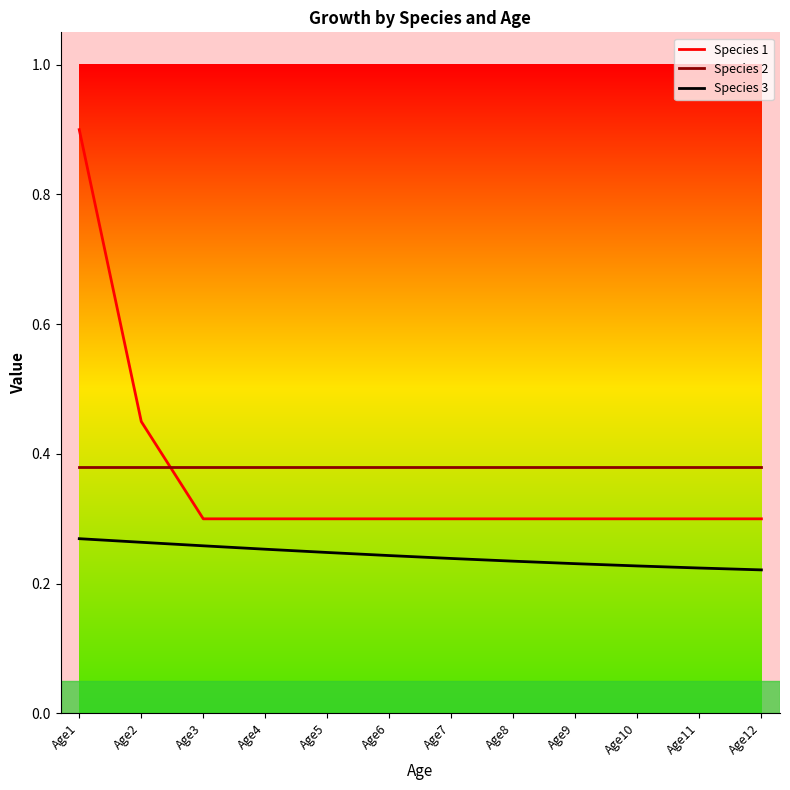

The Species 1 series shows 0.1 at Age9. True or false?

False